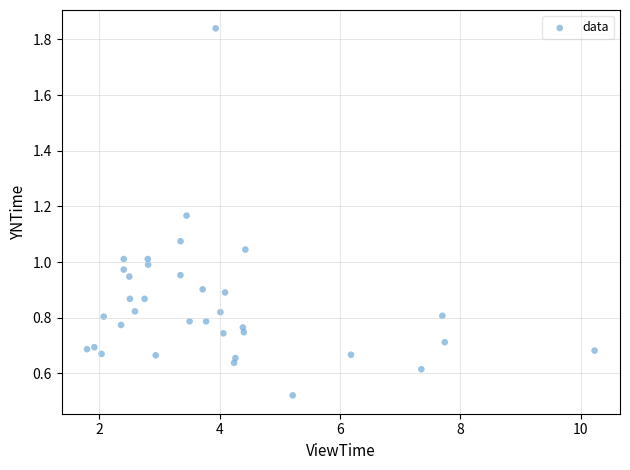

What is the range of X values (max minus min)?

8.4